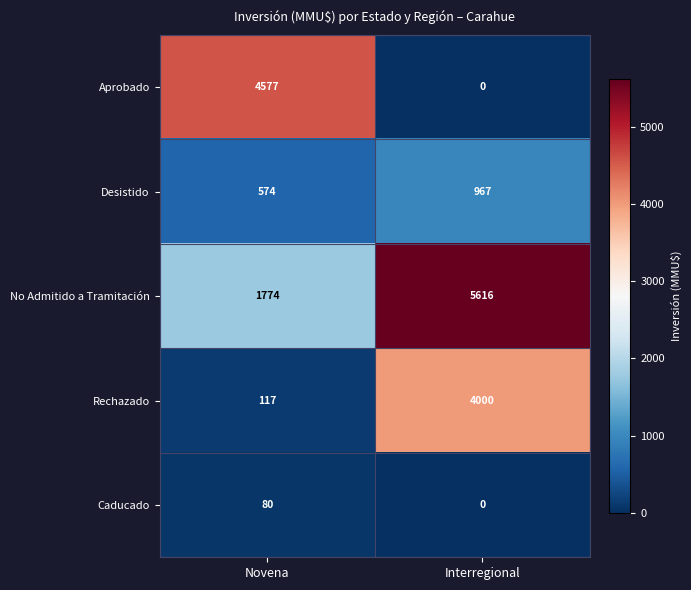

Rank the categories by No Admitido a Tramitación value from lowest to highest.

Novena, Interregional